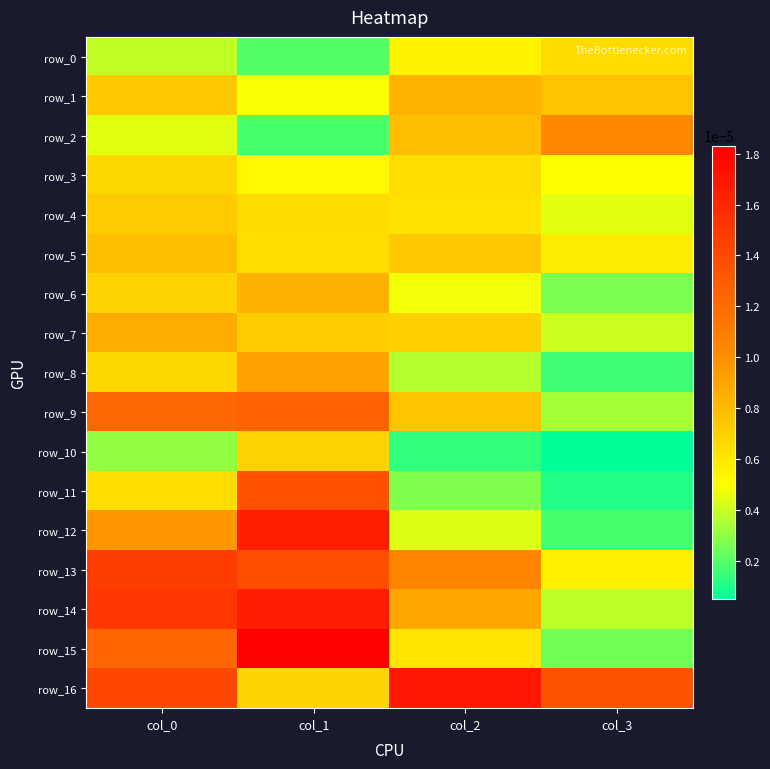

Which series has the largest total across all categories?

row_16